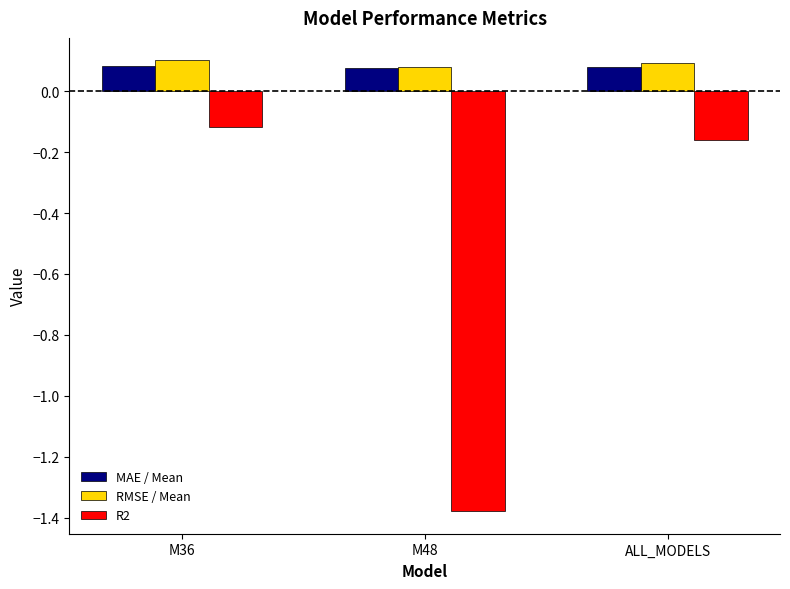

How many RMSE / Mean values are between 0 and 1?

3